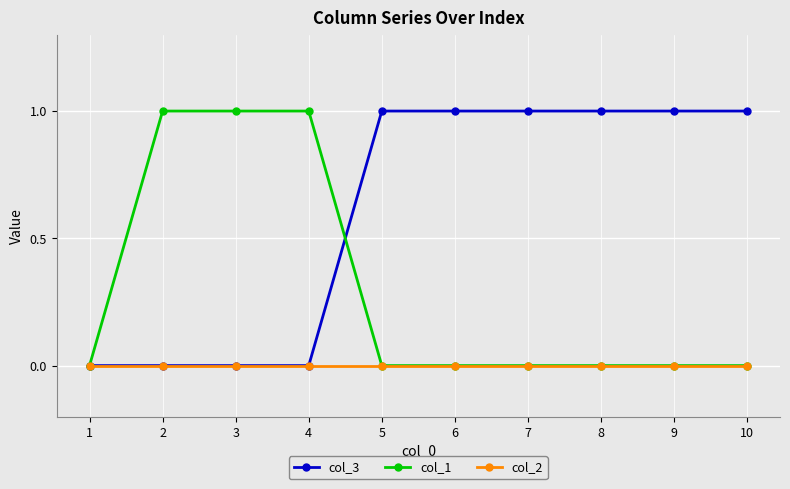

Is it true that col_3 equals 0 at 1?

True